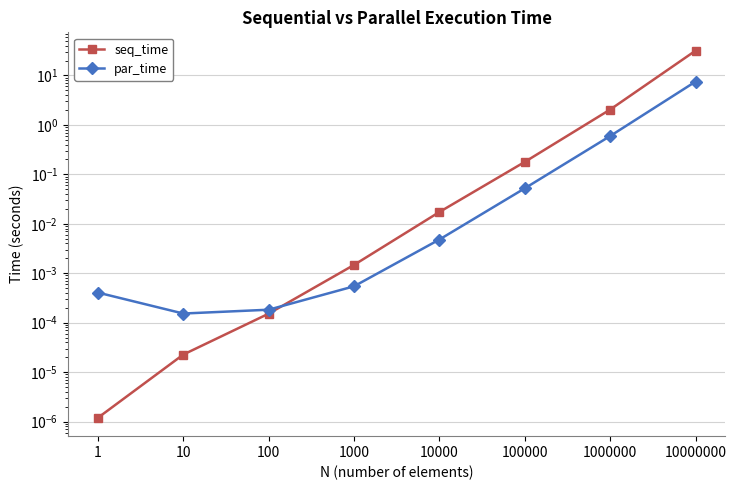

In par_time, how many points are lower than both neighbors (excluding endpoints)?

1